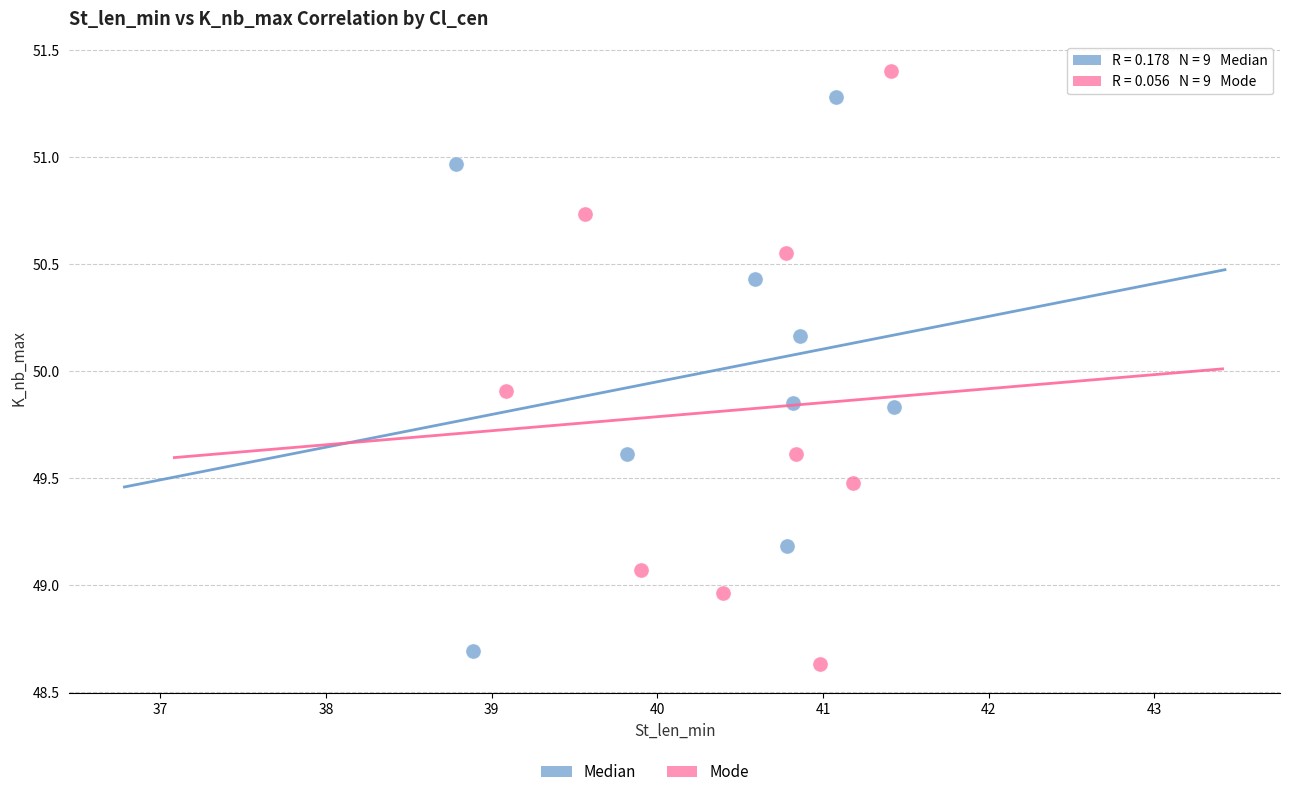

Which series reaches the minimum Y coordinate?

Mode